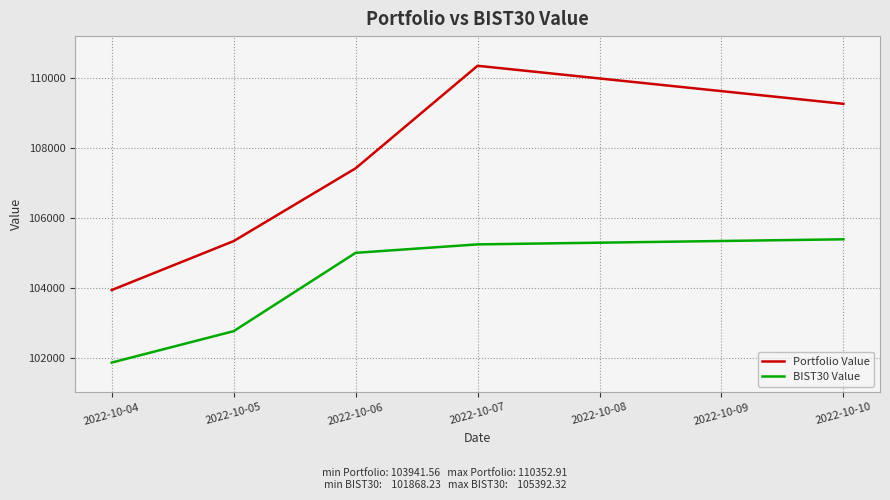

What is the difference between the highest and lowest values at 2022-10-06?

2416.9